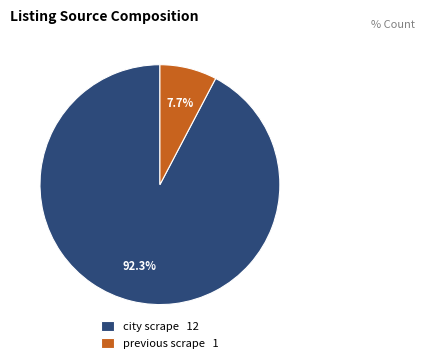

To the nearest percent, what portion does city scrape represent?

92%